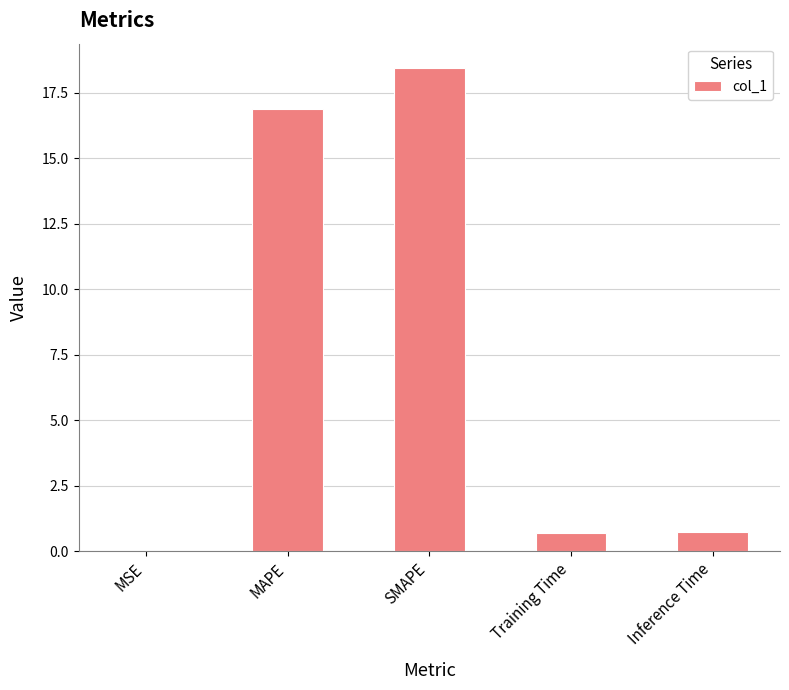

What is the sum of all values?

36.8